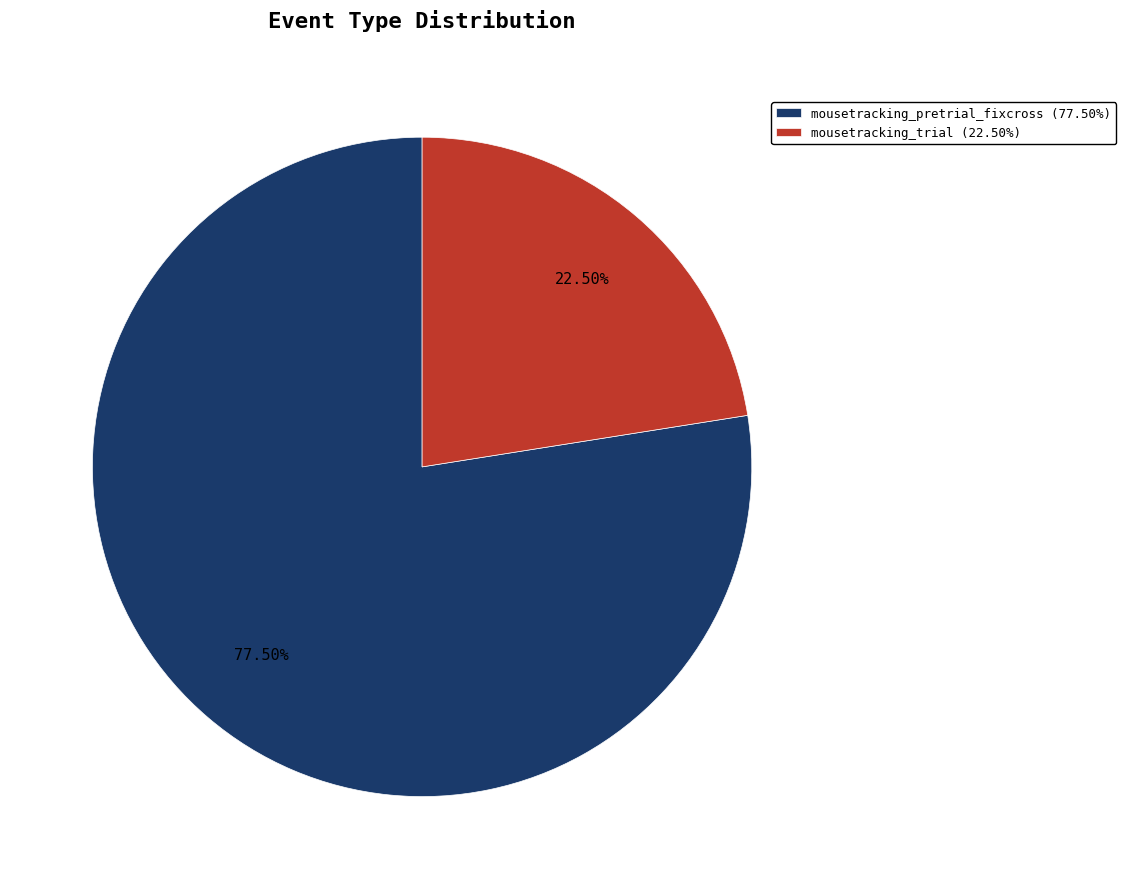

Count the number of slices in the pie.

2